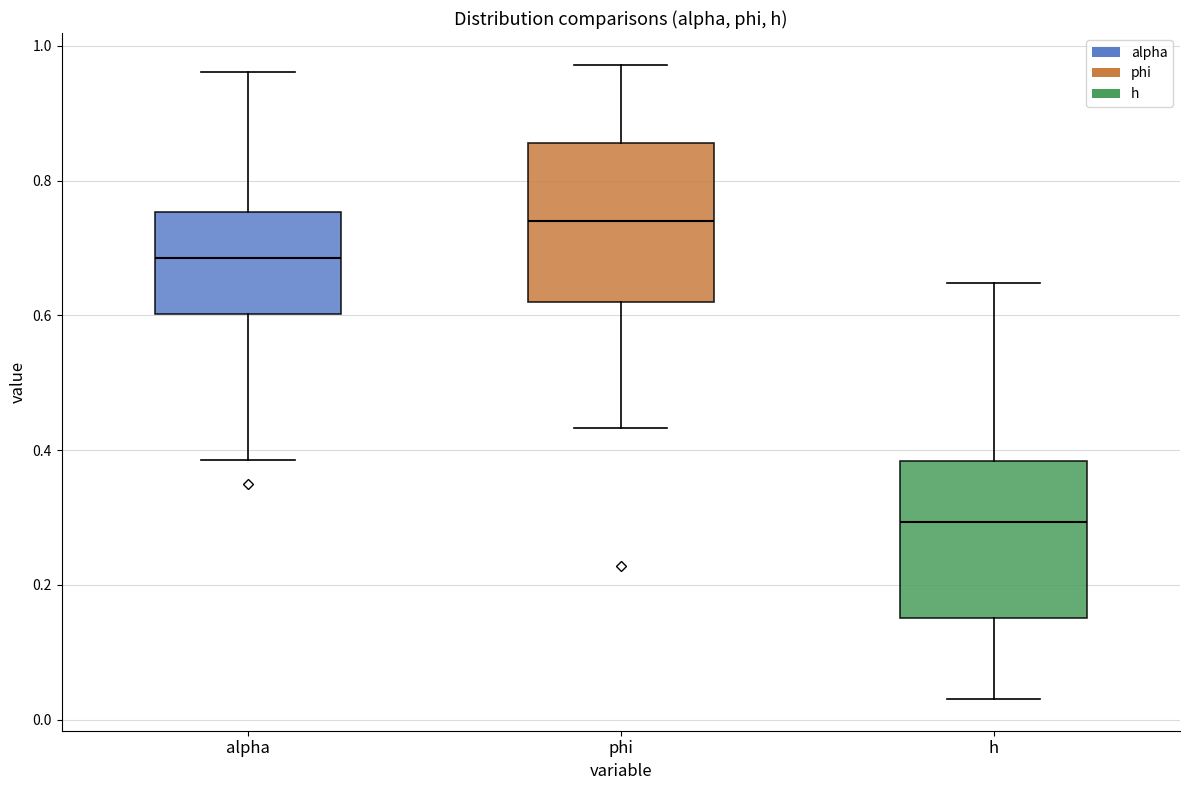

Reading left to right, transcribe this box plot: for each box, give where its median line is, the range the box spans, and where its two whiskers end, as read against the y-axis. The values are not printed on the chart, so give them approximately, as read against the axis.

alpha: median 0.68, box 0.60 to 0.76, whiskers 0.38 to 0.96
phi: median 0.74, box 0.62 to 0.86, whiskers 0.44 to 0.98
h: median 0.30, box 0.16 to 0.38, whiskers 0.04 to 0.64